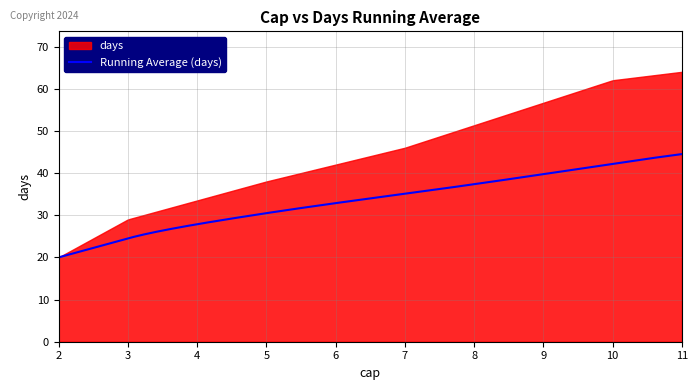

What is the greatest value displayed?

64